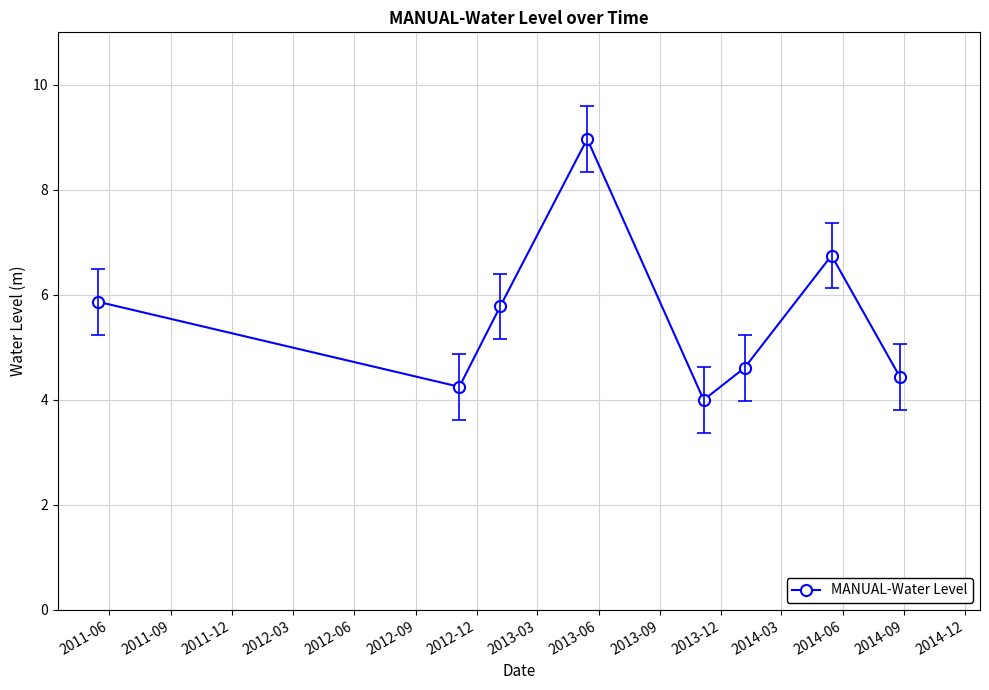

How many interior local valleys (lower than both neighbors) does the data have?

2